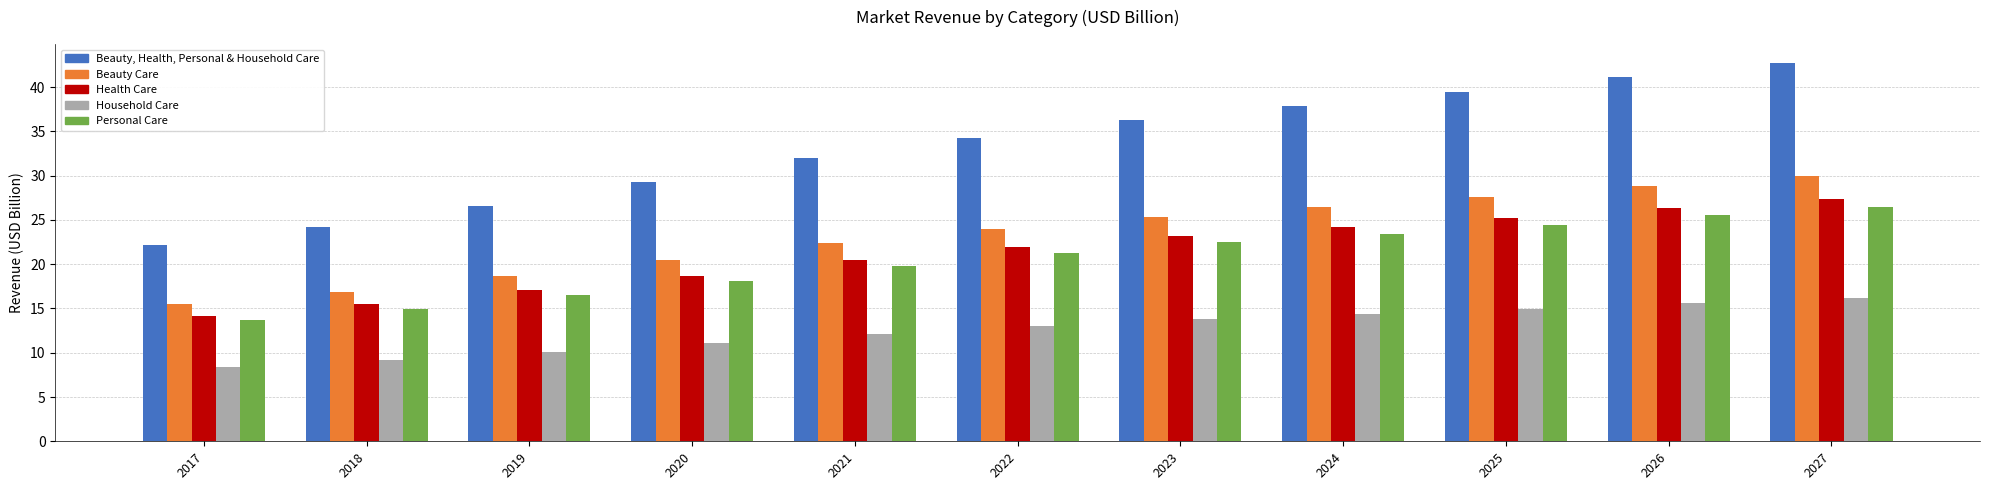

What is the value of the Personal Care bar at the 7th from the left?

22.5